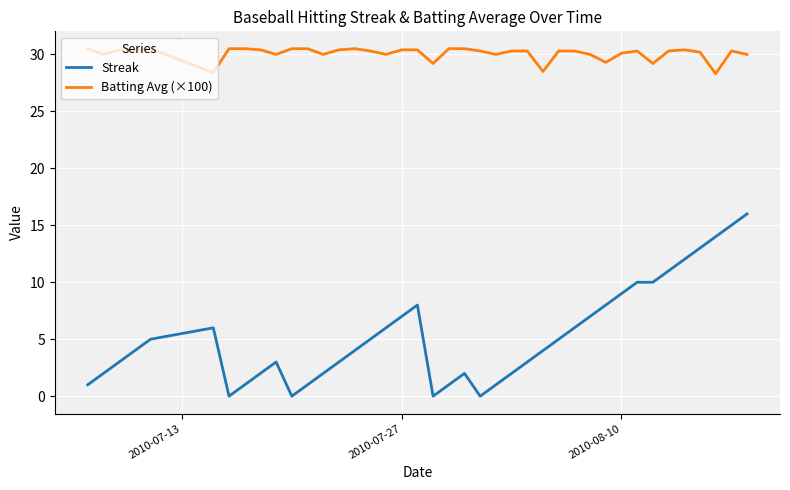

What is the highest value of the Streak series?

16.0